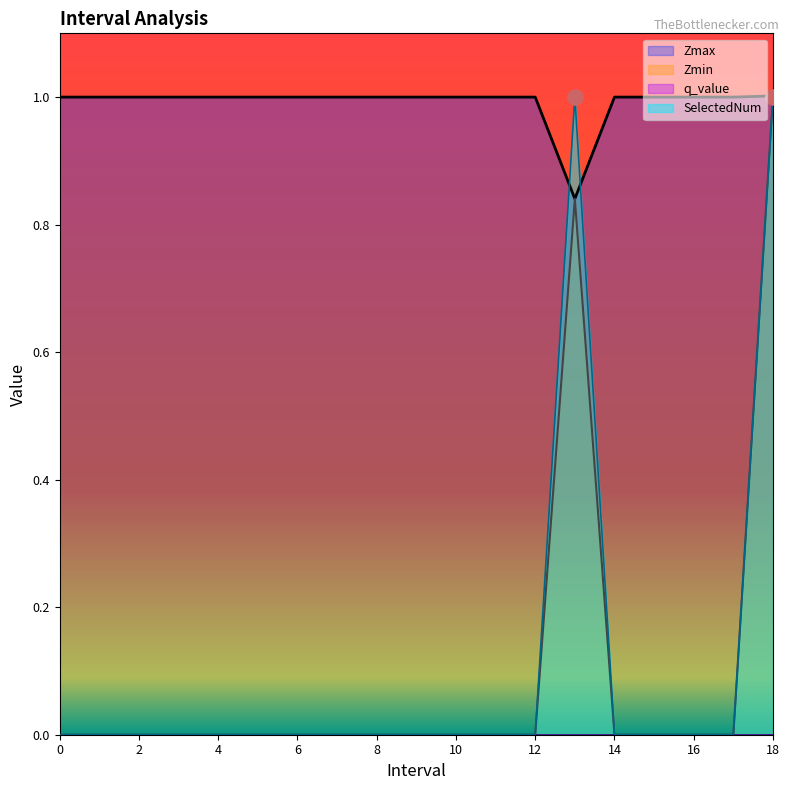

The SelectedNum series shows 0 at 2. True or false?

True